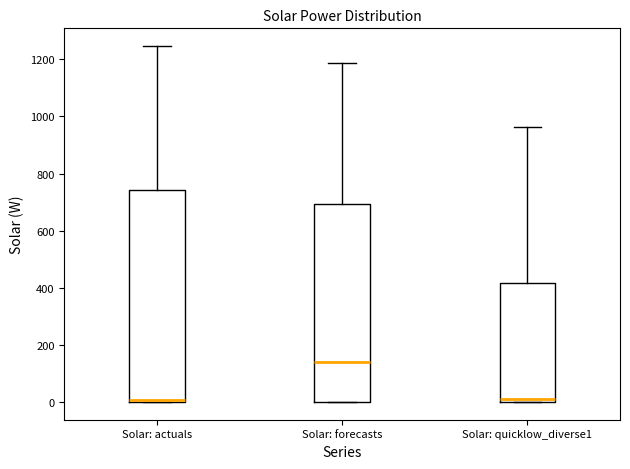

Reading left to right, read every box against the y-axis: the position of its median line, the range the box covers, and the ends of its whiskers. The values are not printed on the chart, so give them approximately, as read against the axis.

Solar: actuals: median 0, box 0 to 740, whiskers 0 to 1240
Solar: forecasts: median 140, box 0 to 700, whiskers 0 to 1180
Solar: quicklow_diverse1: median 20, box 0 to 420, whiskers 0 to 960